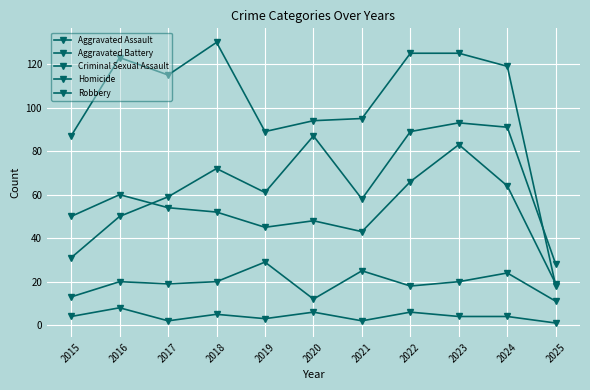

What is the maximum value shown in the chart?

130